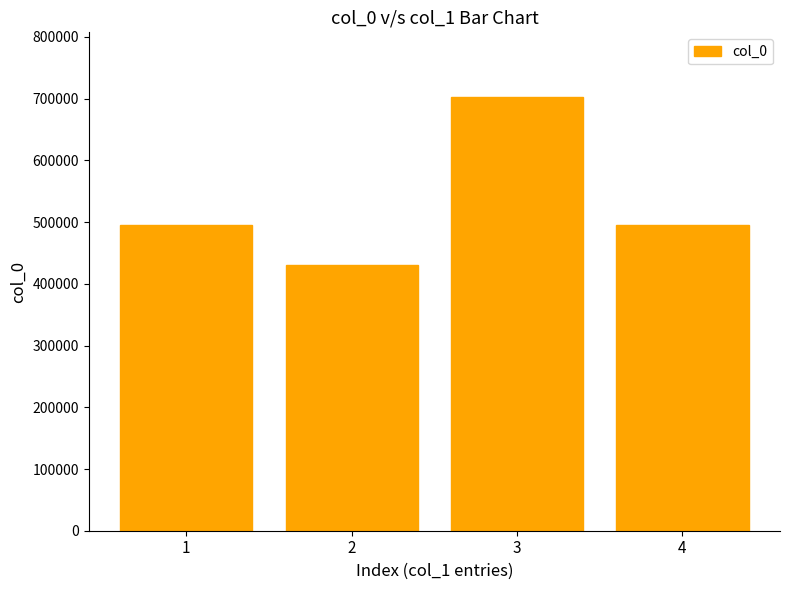

What is the value of the 4th bar from the left?

494819